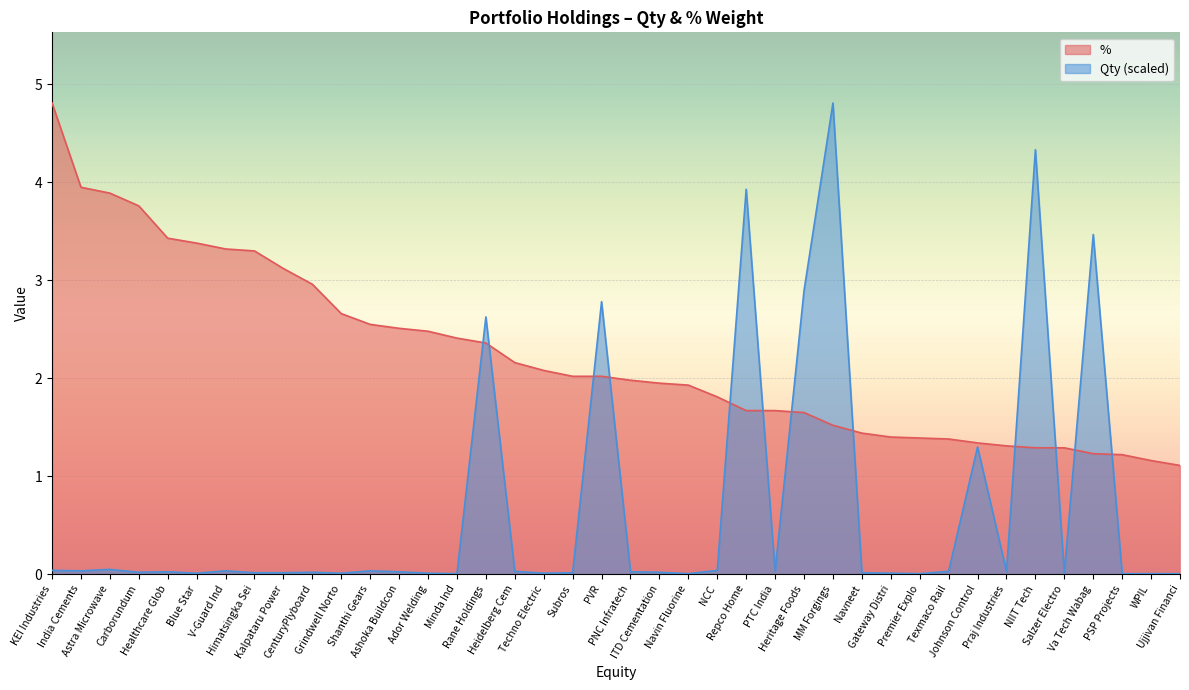

At which label is % closest to 2?

Subros